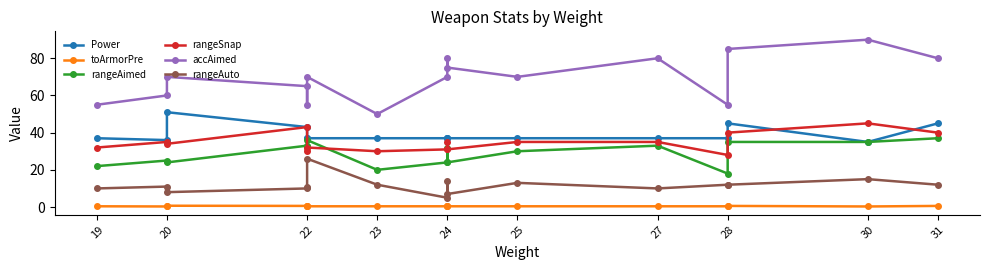

What is the sum of the toArmorPre values at 20 and 22?

1.1